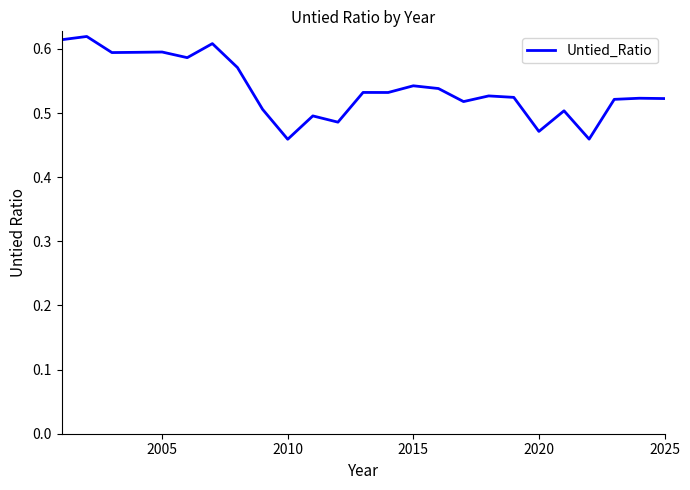

The chart shows a value of 0.2 at 2025. True or false?

False